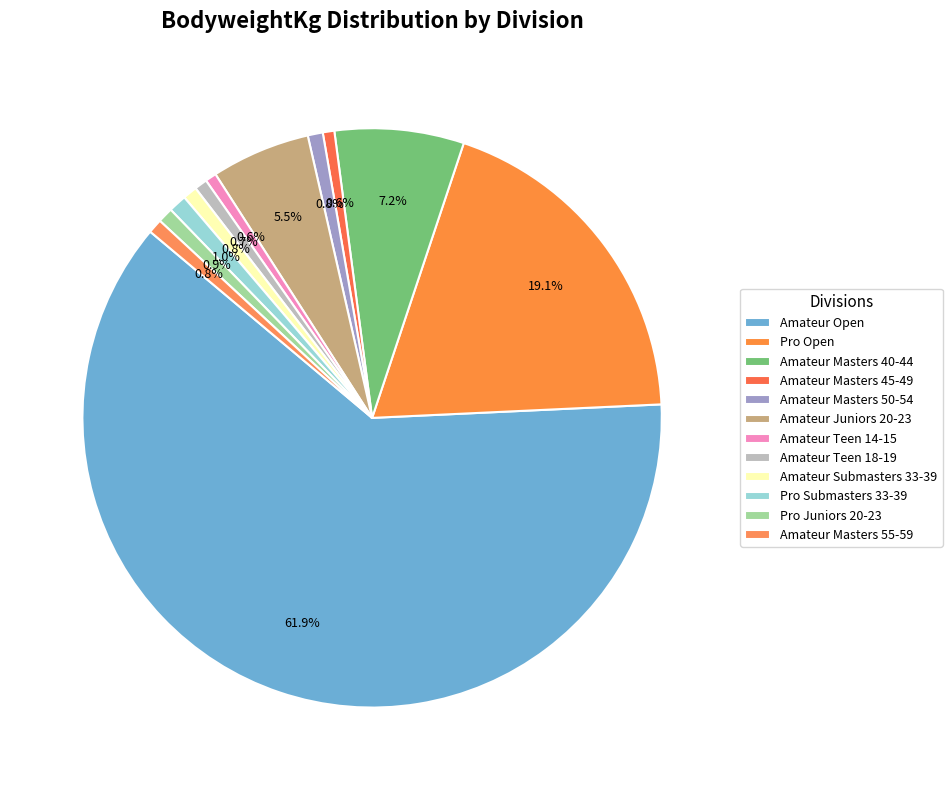

Count the number of slices in the pie.

12